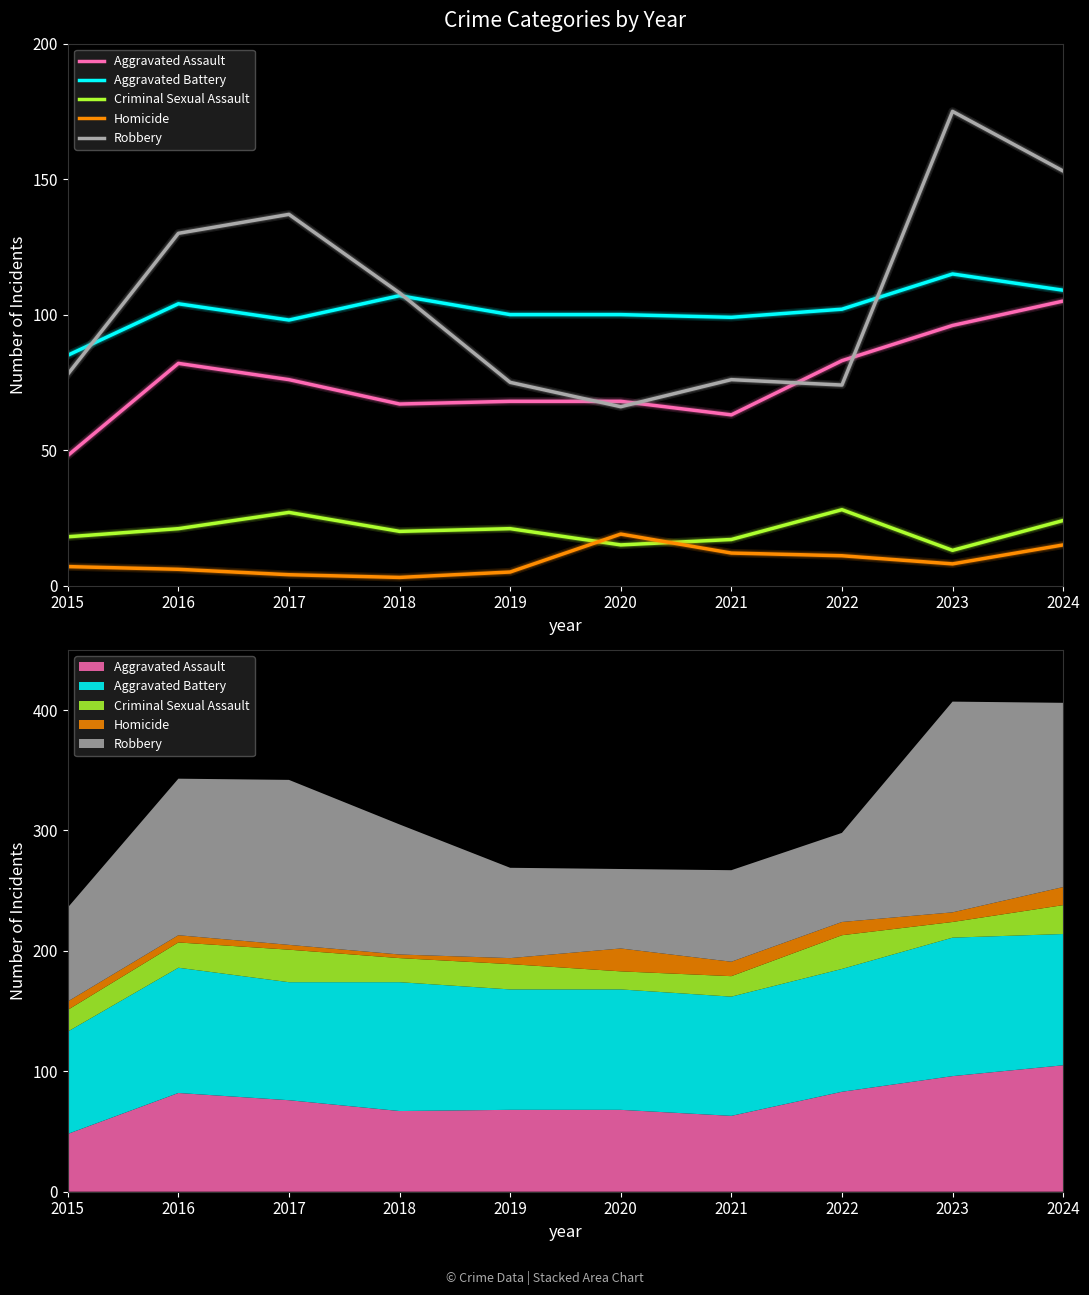

The Homicide series shows 4 at 2024. True or false?

False